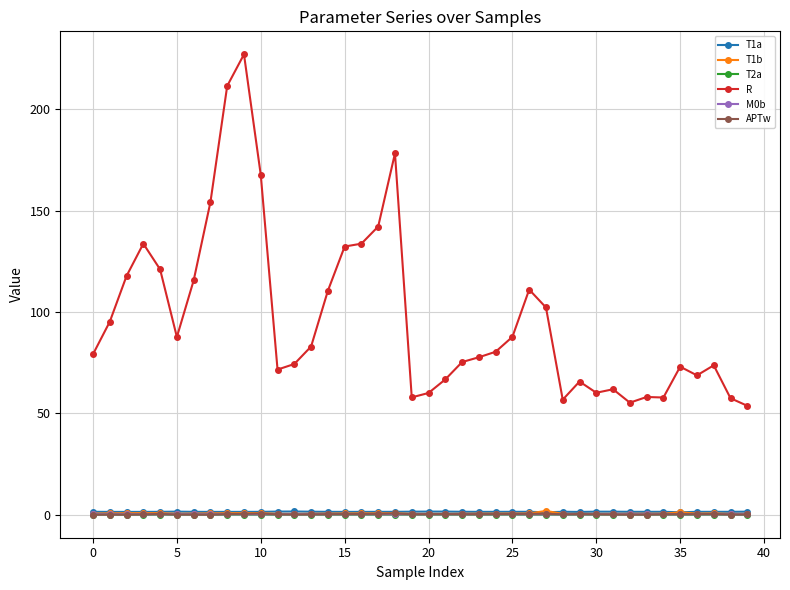

True or false: APTw has more than 1 points higher than both neighbors.

True